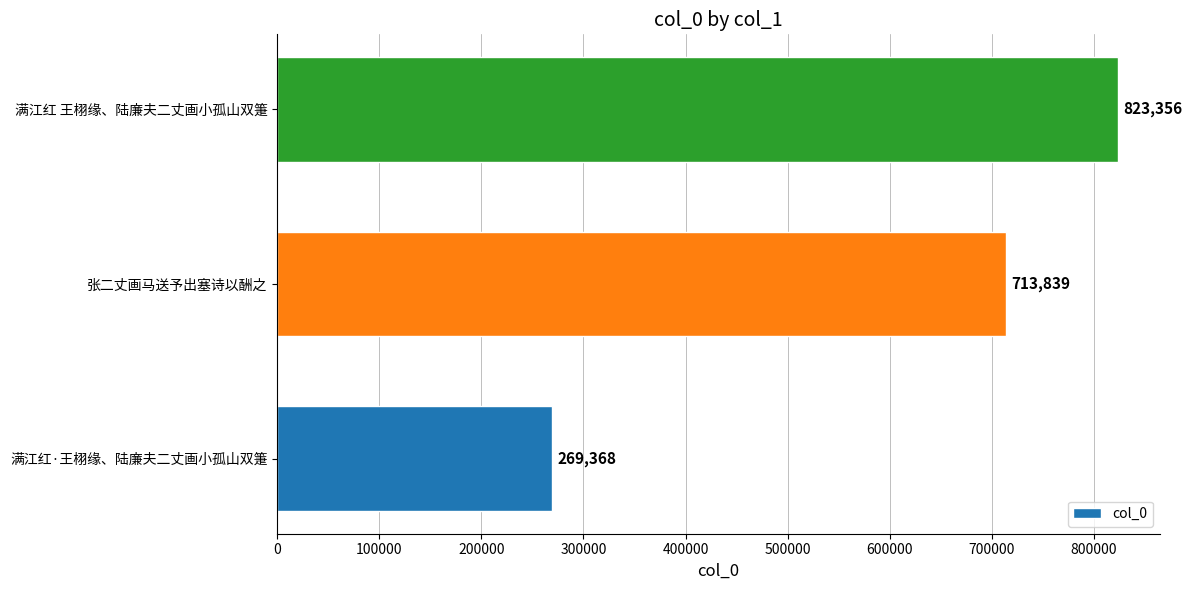

How many values are between 269368 and 823356?

3